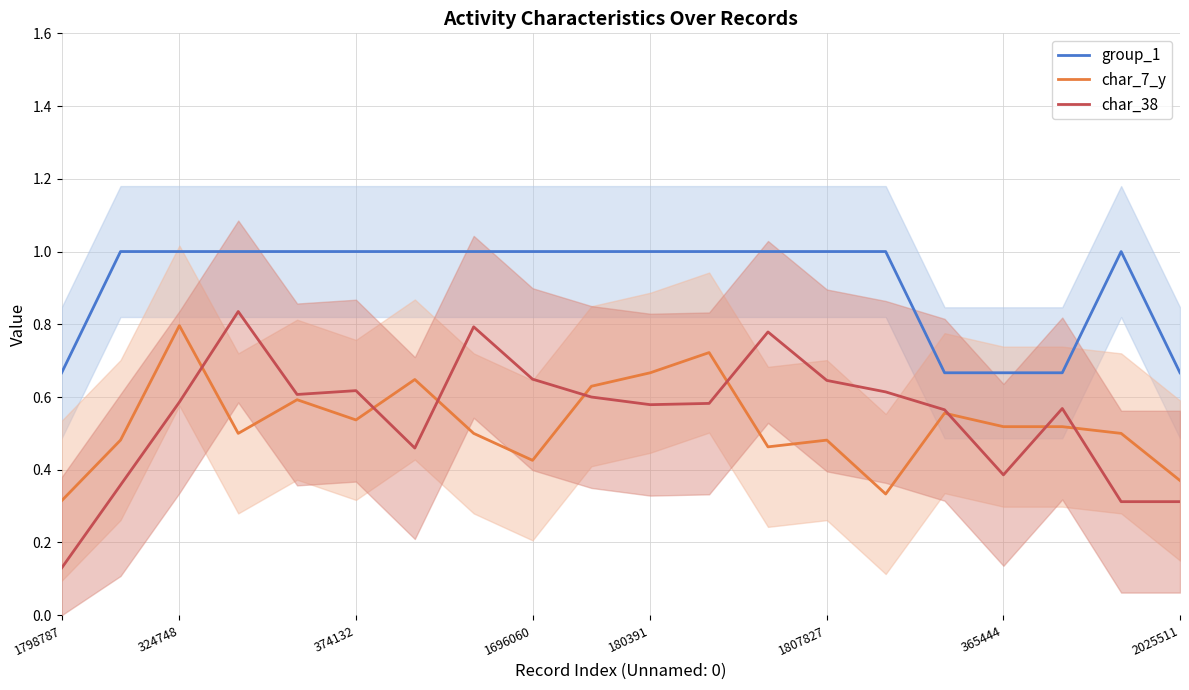

True or false: char_7_y and group_1 intersect in this chart.

False